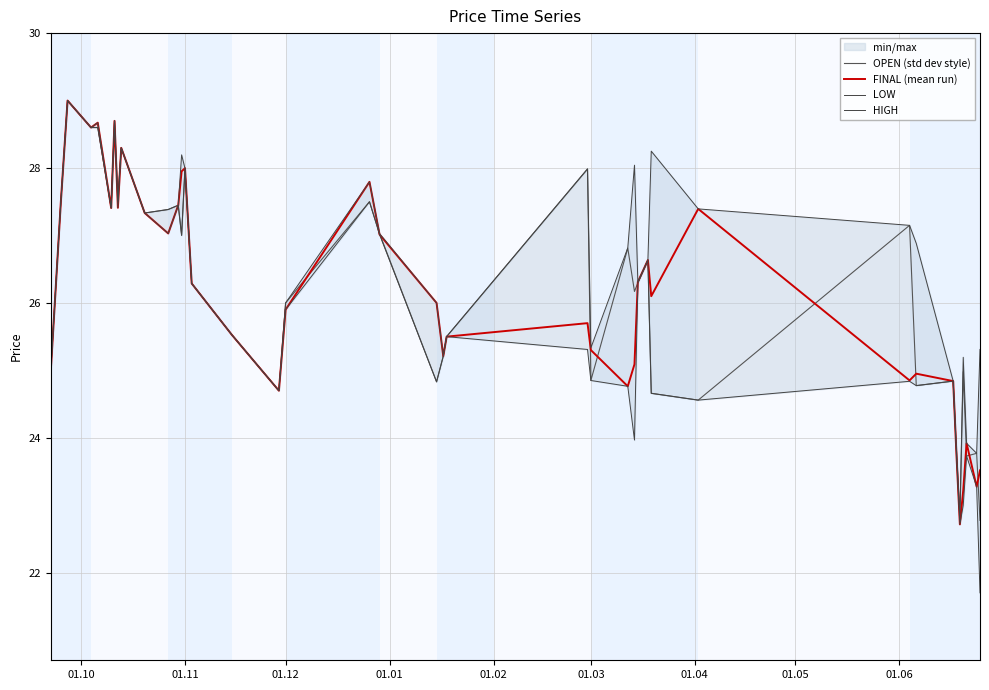

Is it true that LOW equals 13.0 at 01.05?

False